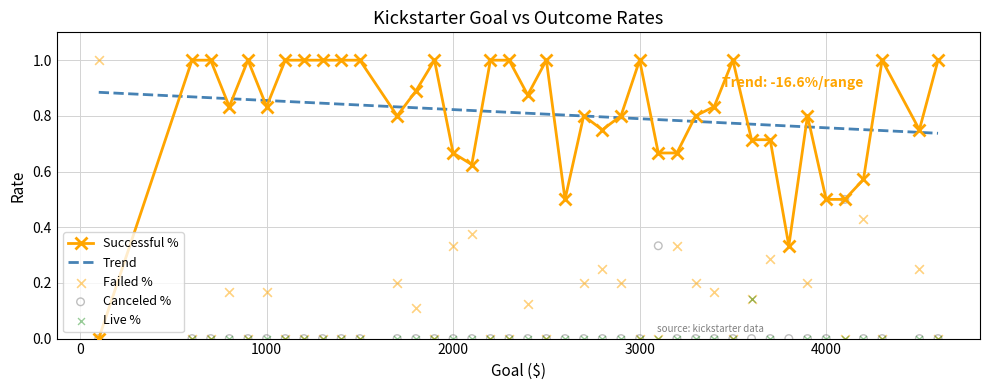

Which series reaches the minimum Y coordinate?

Successful %